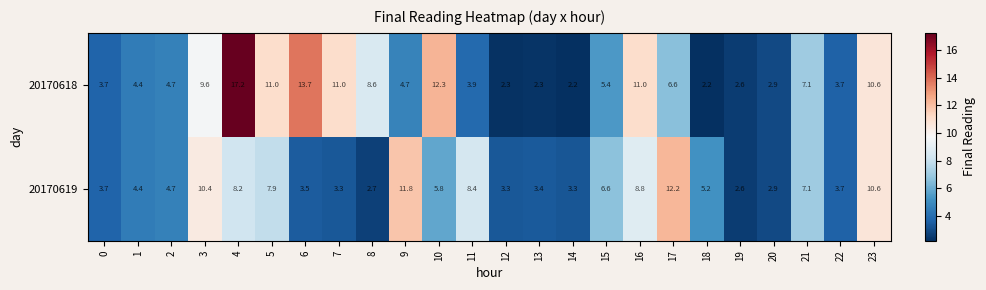

What is the sum of all 20170619 values?

144.5